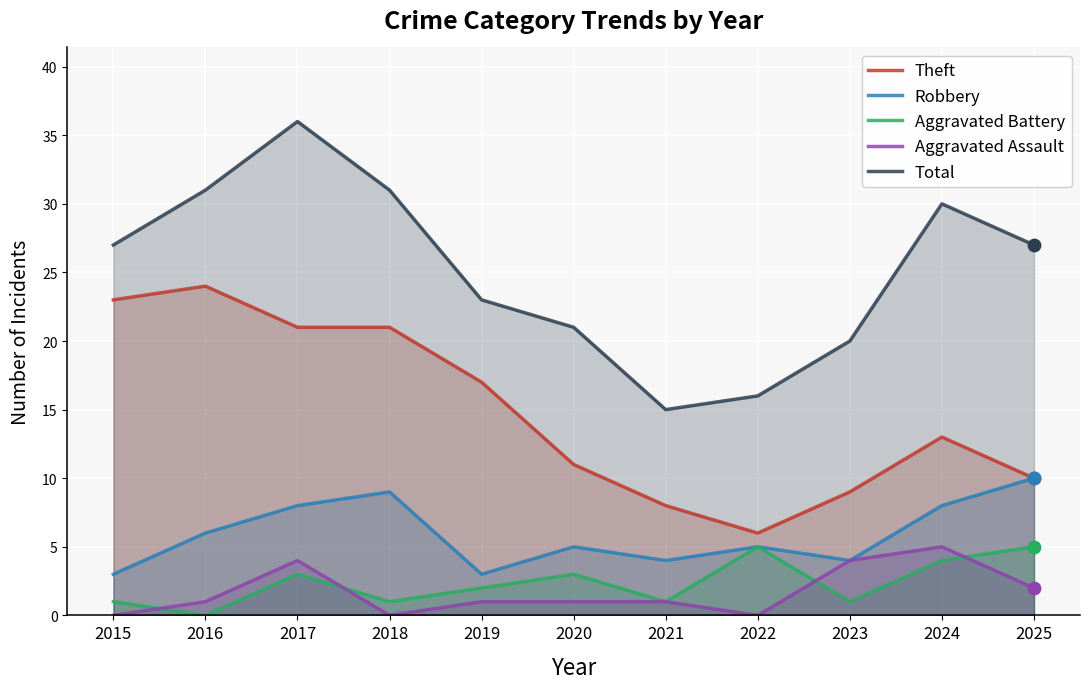

Which series contains the highest Y value?

Total